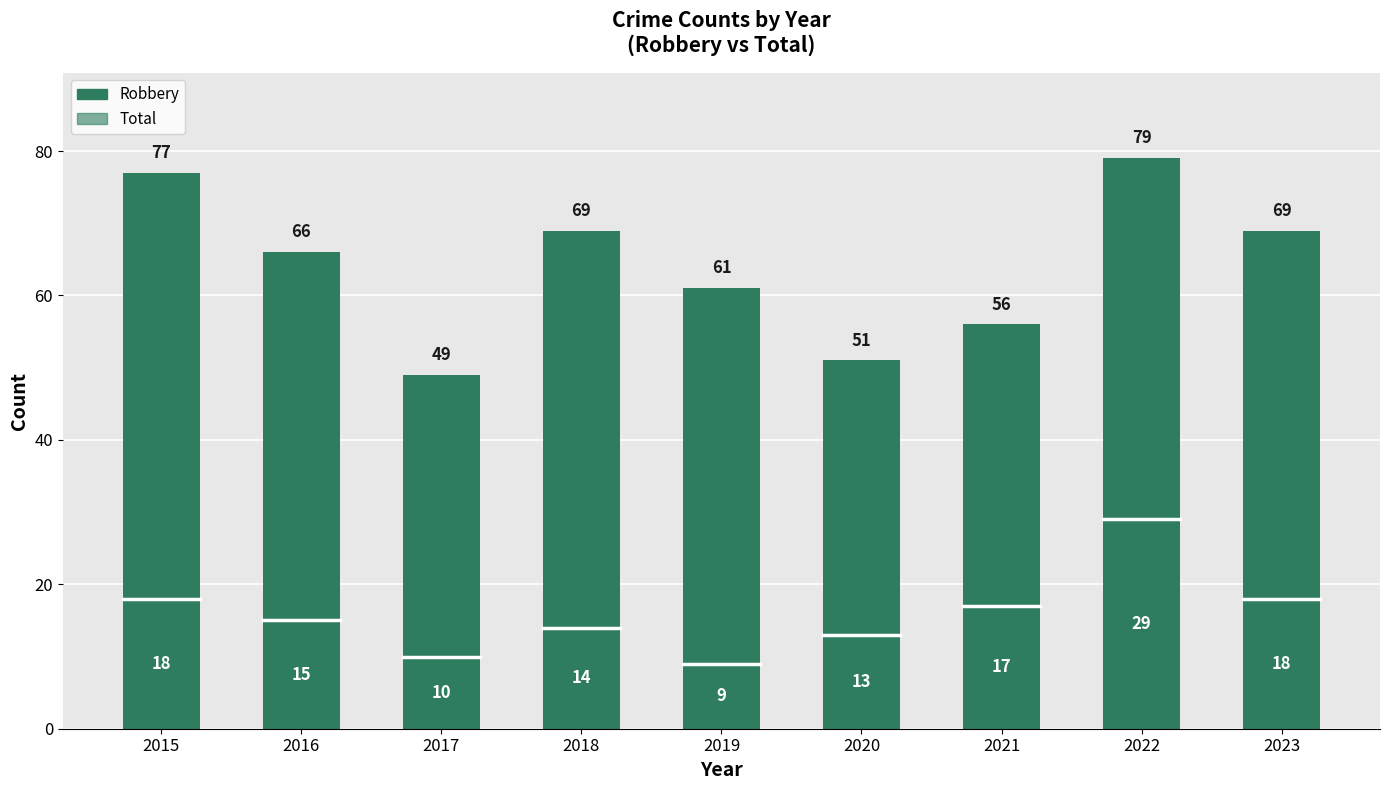

List the series in order of their overall mean, lowest first.

Robbery, Total